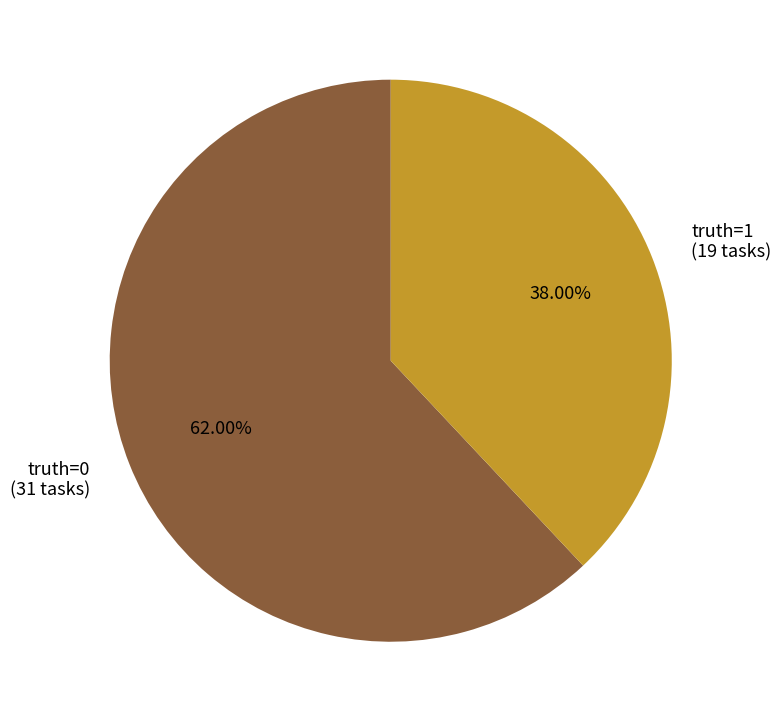

To the nearest percent, what is the difference between the largest and smallest slice percentages?

24%